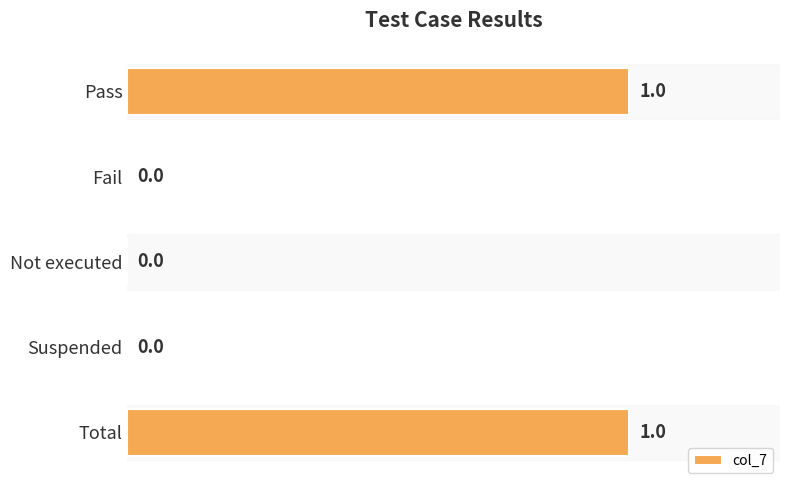

Are the bars horizontal?

Yes